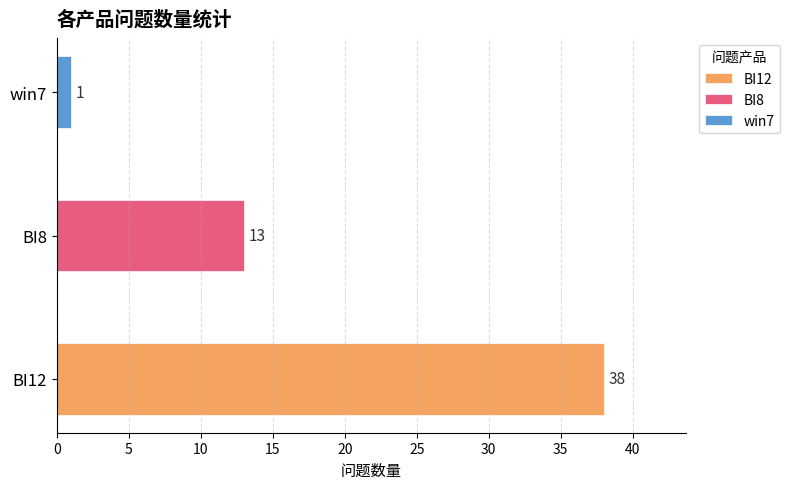

What is the label of the 1st bar from the right?

win7